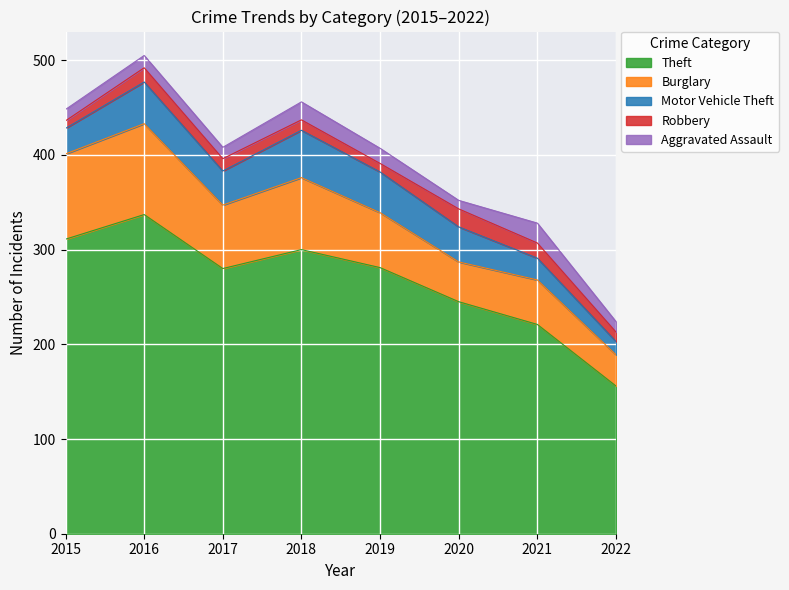

The Aggravated Assault series shows 25 at 2019. True or false?

False